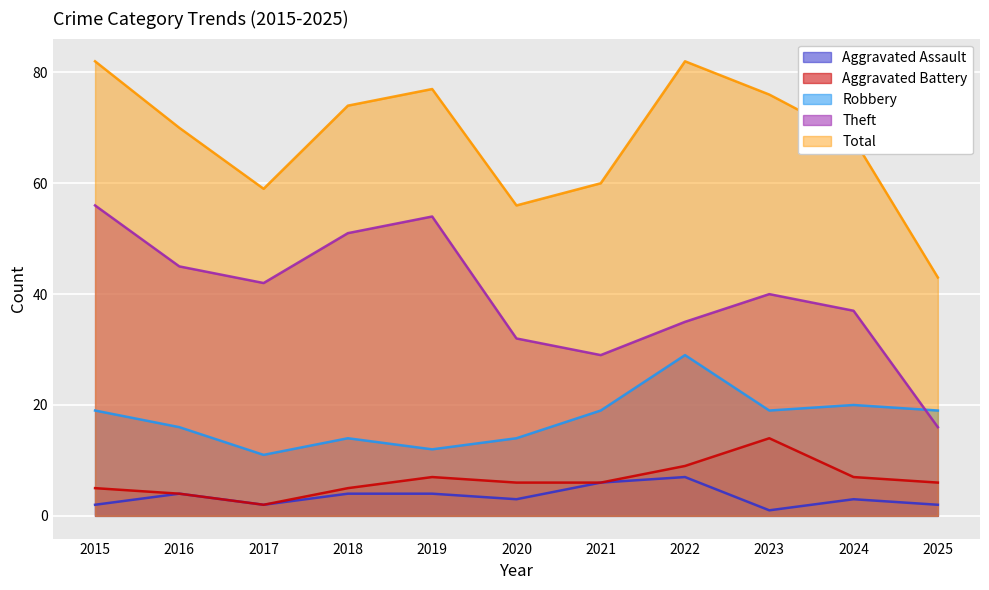

What is the spread (max minus min) of values at 2024?

65